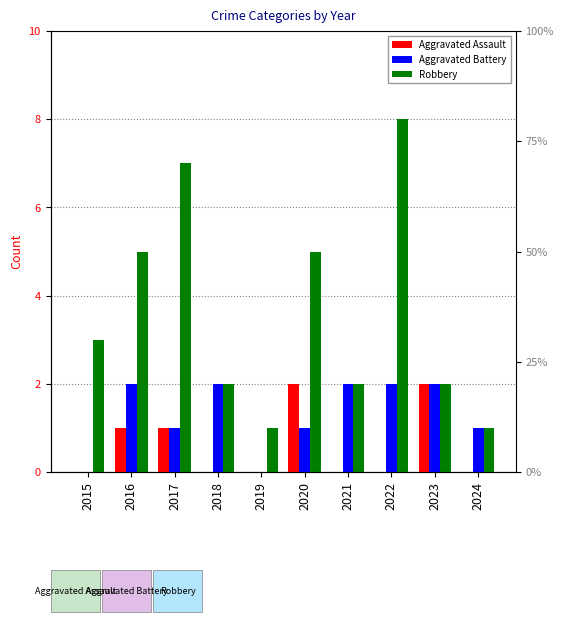

Rank the series by their maximum value, from highest to lowest.

Robbery, Aggravated Assault, Aggravated Battery